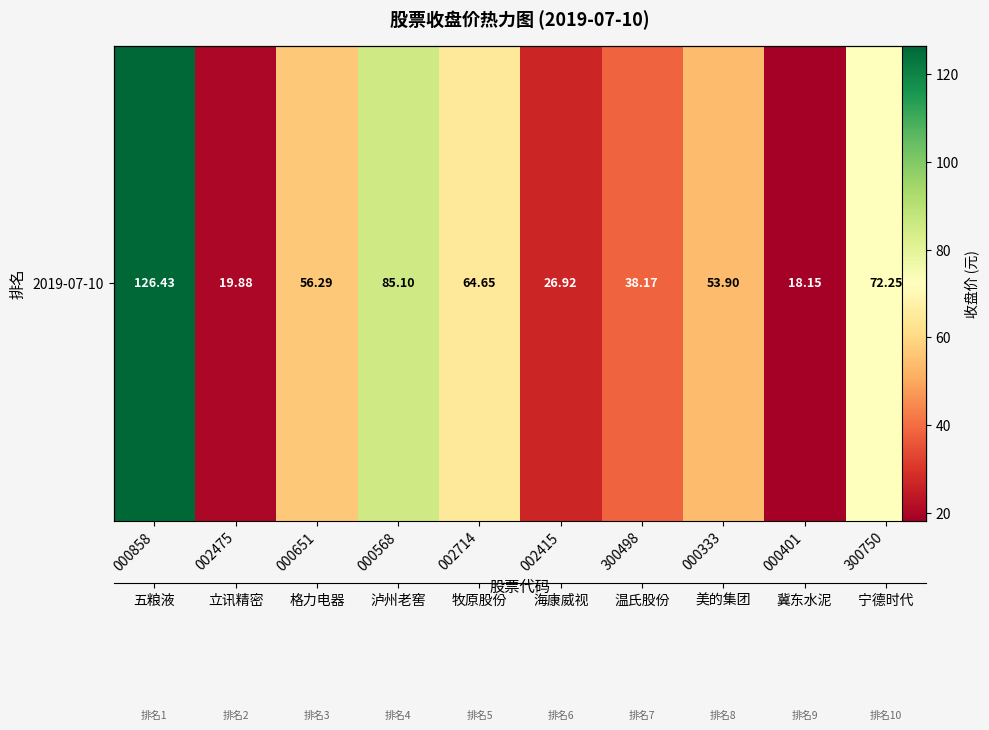

Which label corresponds to the largest value in the chart?

000858